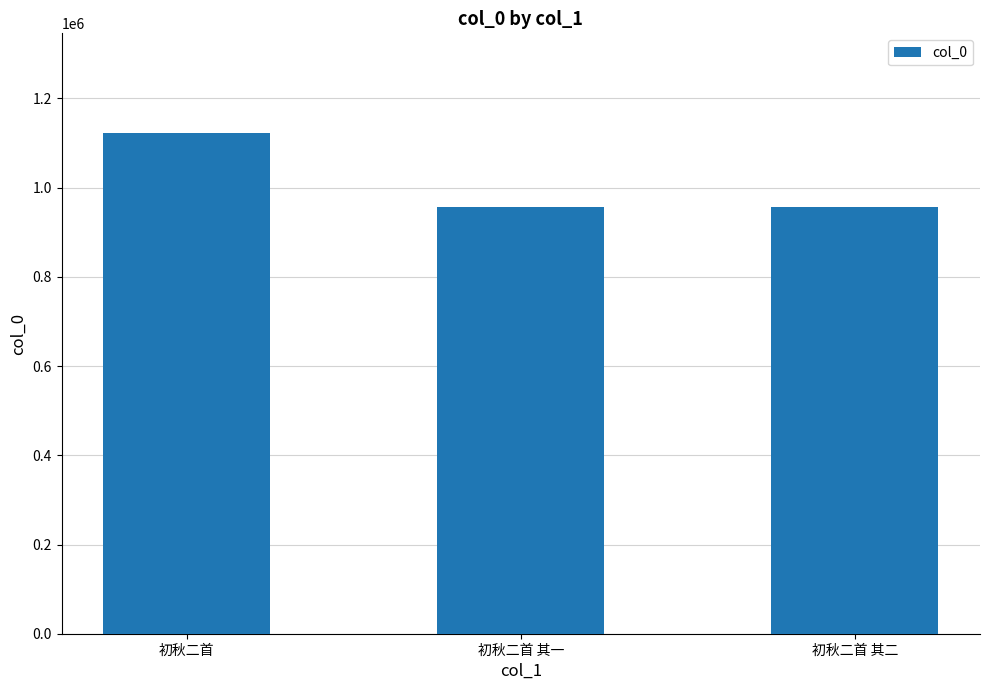

What is the greatest value displayed?

1121658